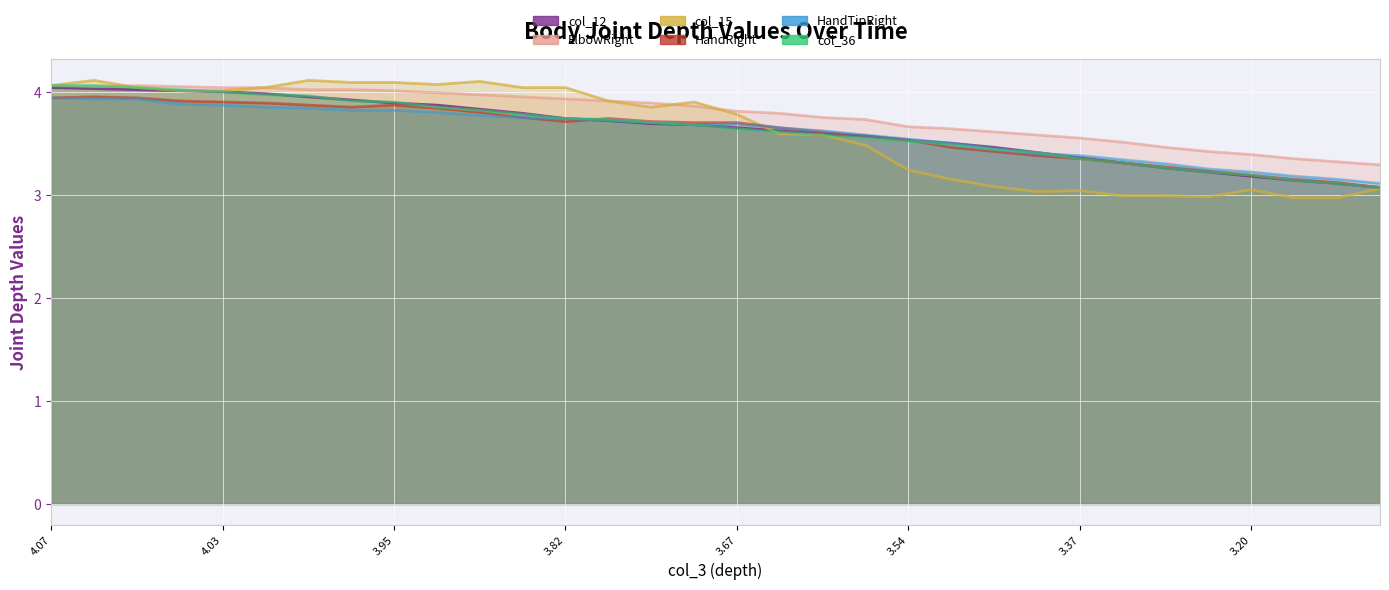

Where is HandRight nearest to the value 3?

3.079999924